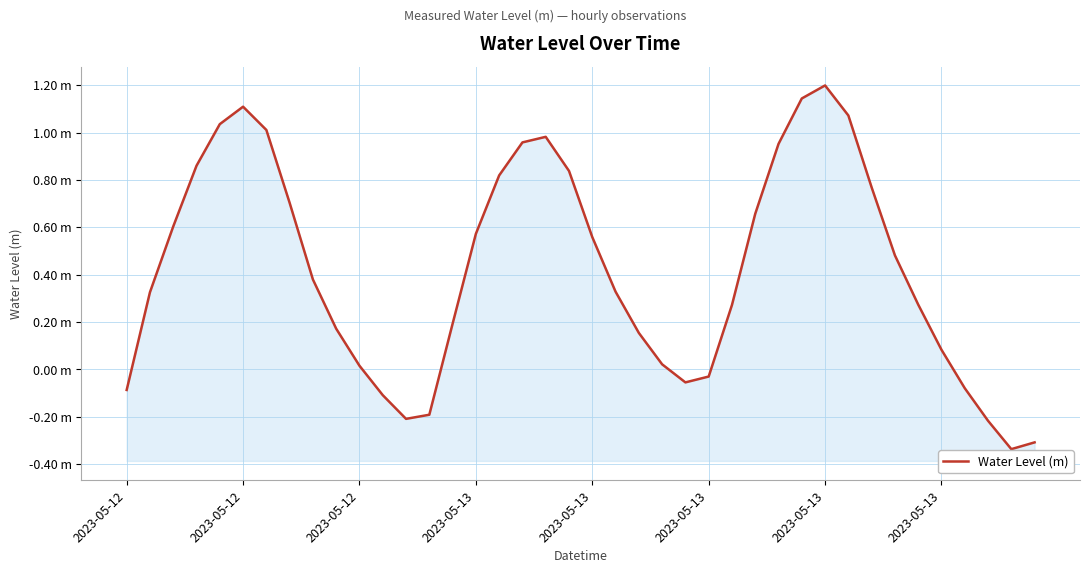

Between 17 and 2023-05-12, which is larger?

17